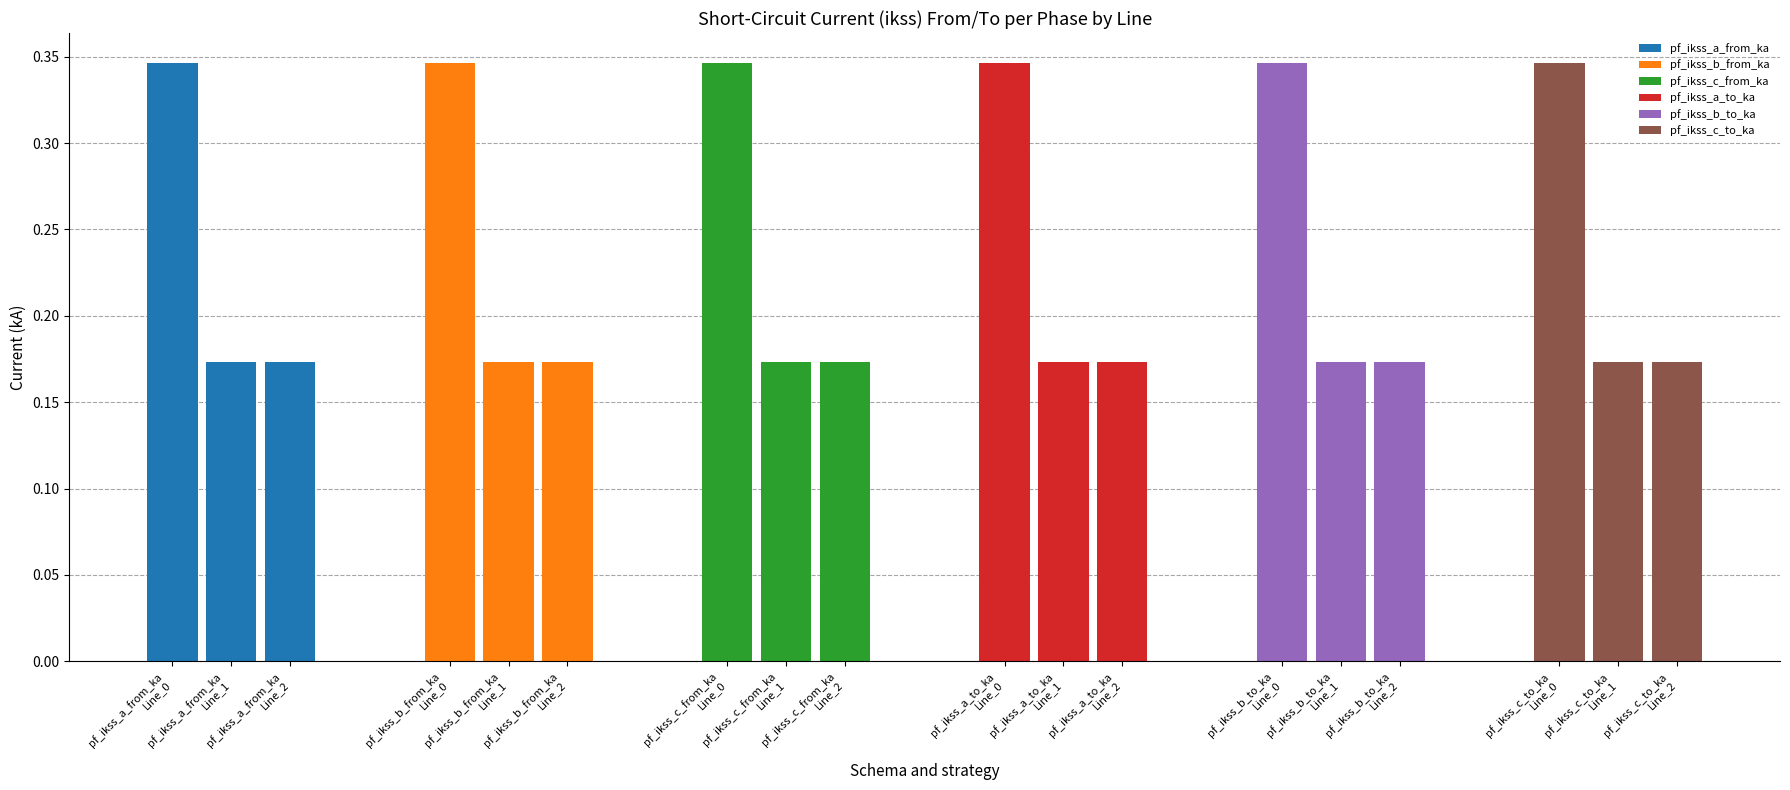

Between pf_ikss_a_from_ka
Line_1 and pf_ikss_a_from_ka
Line_2, which series saw the biggest shift?

pf_ikss_c_from_ka